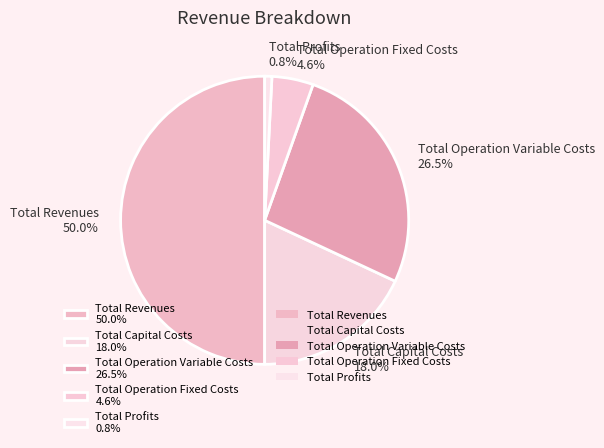

Is it true that Total Profits is 11% of the pie?

False